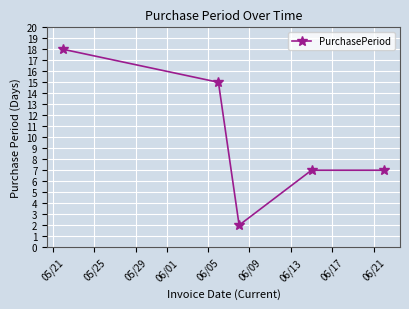

What is the greatest value displayed?

18